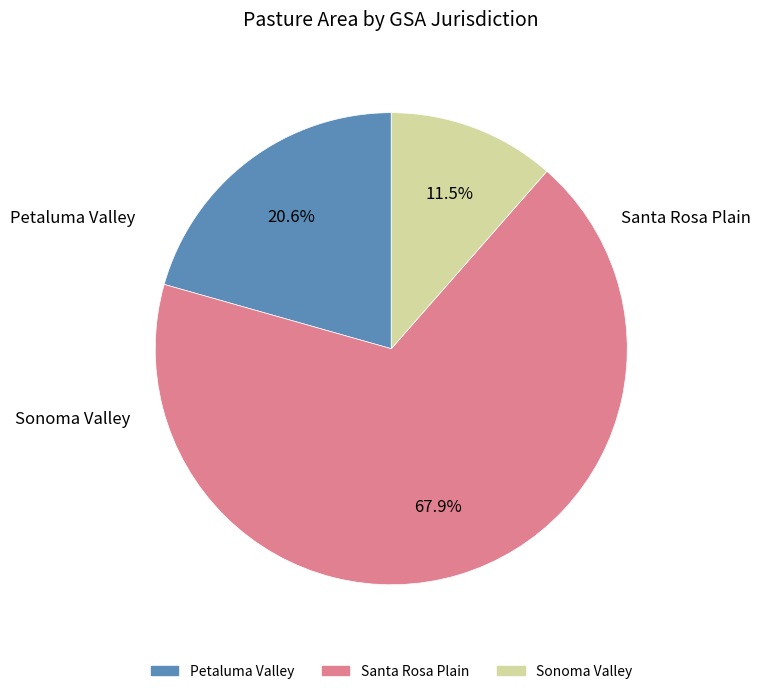

The Petaluma Valley slice represents 6% of the pie. True or false?

False